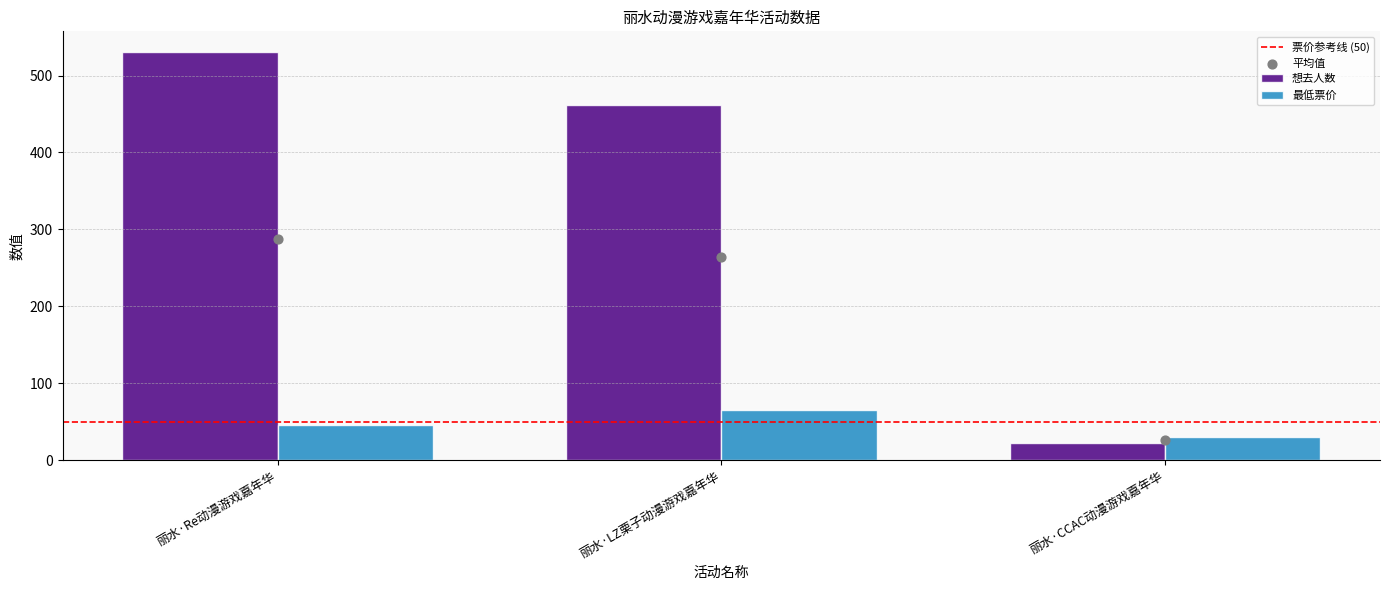

What are all the series names shown in the legend?

想去人数, 最低票价